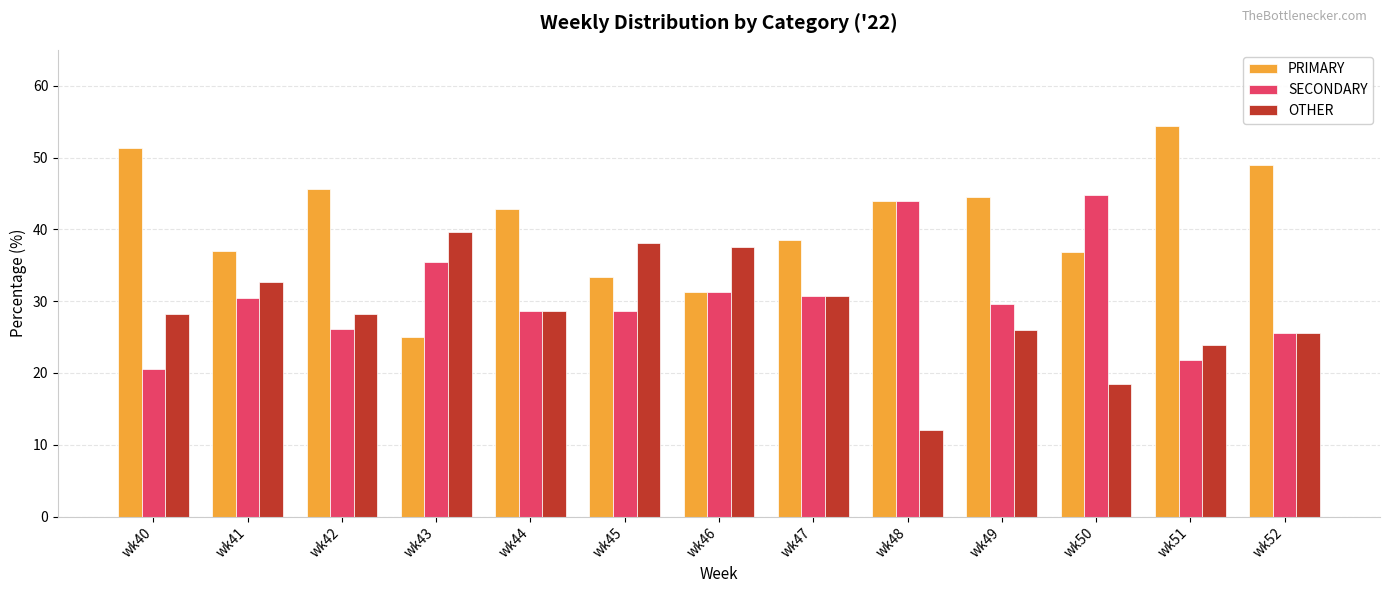

At which label does OTHER reach its minimum?

wk48